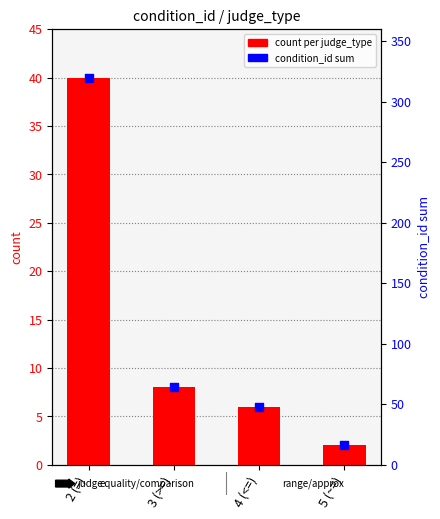

At which category is the sum across all series the highest?

2 (=)